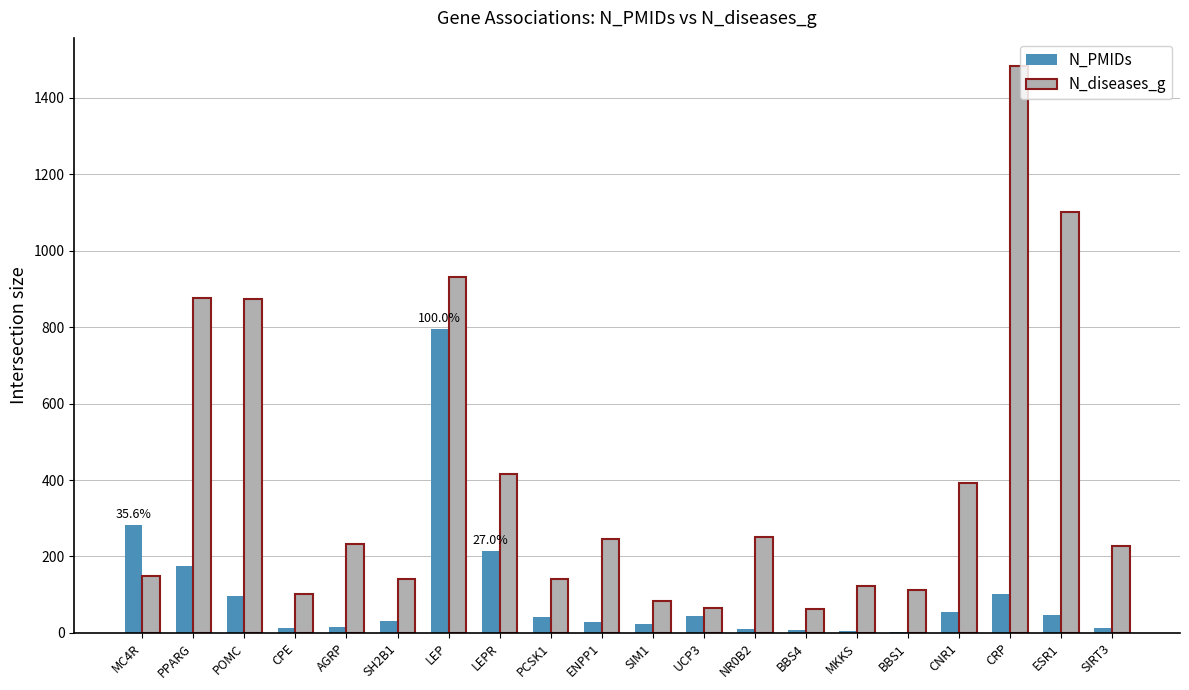

Which series has the widest spread of values?

N_diseases_g